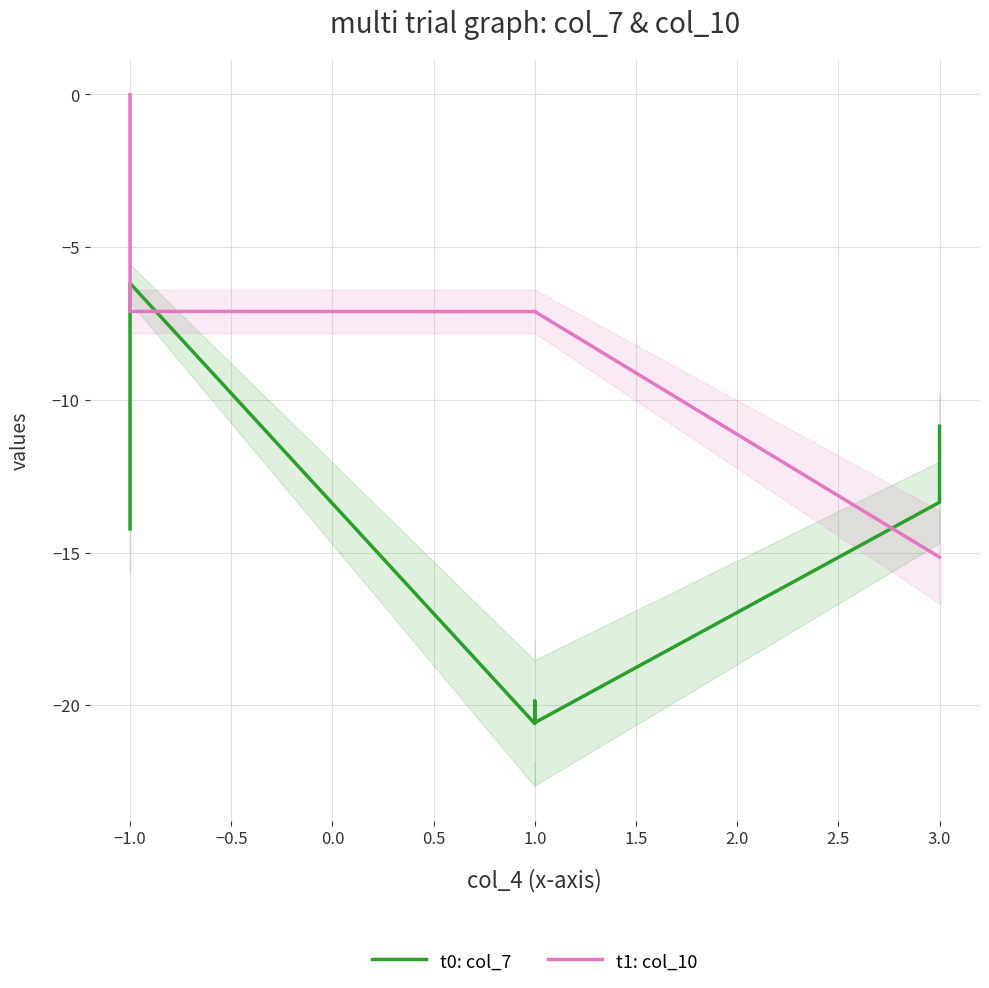

Which series has the largest total across all categories?

t1: col_10